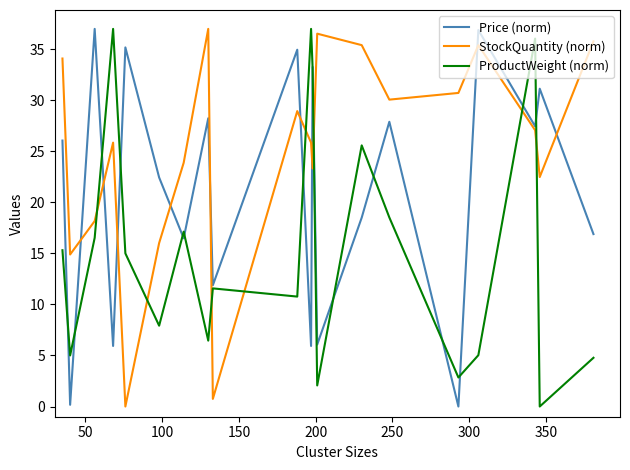

List the series in order of their overall mean, lowest first.

ProductWeight (norm), Price (norm), StockQuantity (norm)